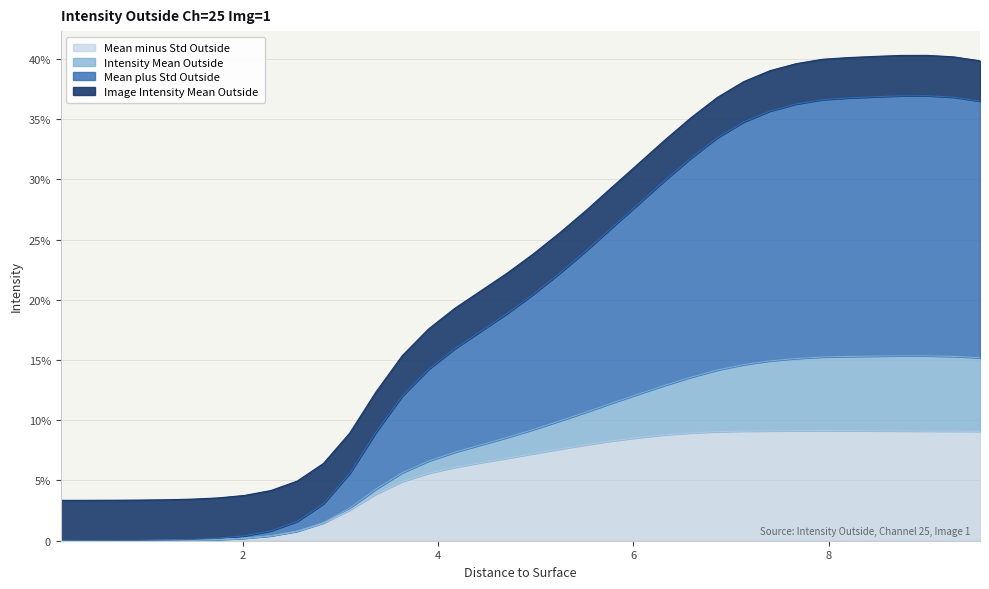

What is the approximate value of Mean minus Std Outside at 4.9765?

7231.1